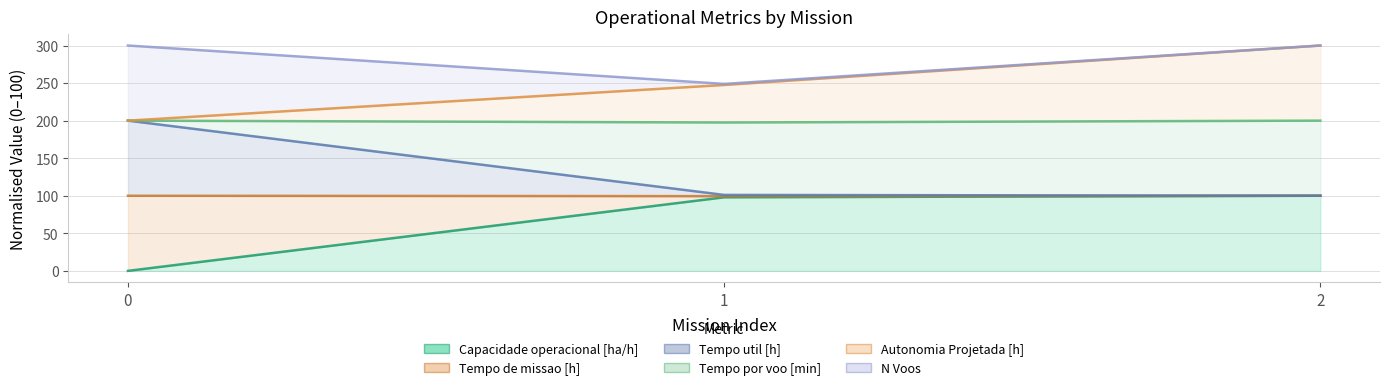

True or false: Autonomia Projetada [h] has a value of 247.5 at 1.

True